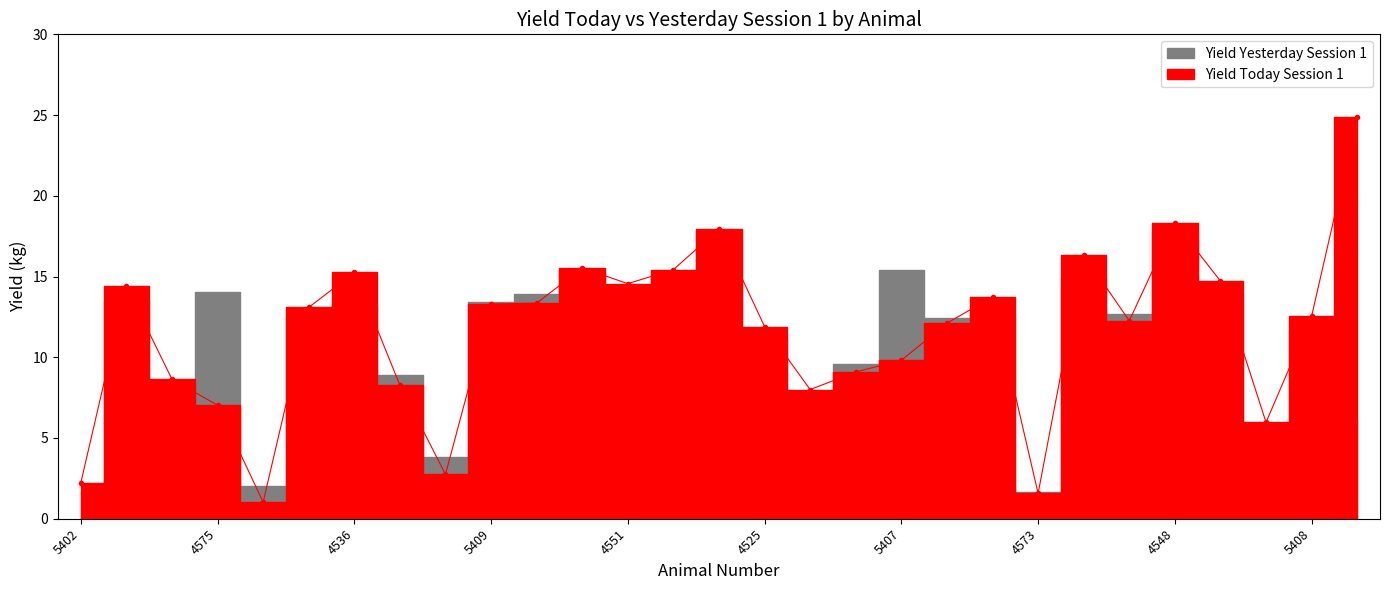

What is the change in value from 4575 to 4550?

+7.7